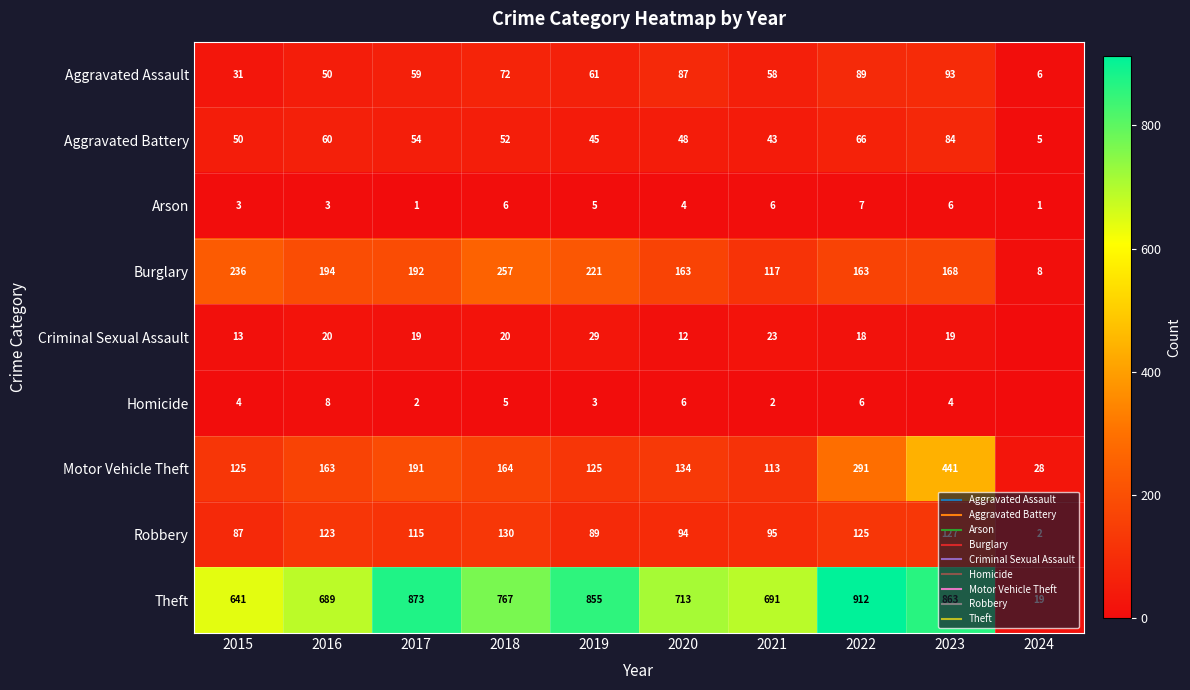

How many categories are shown in the chart?

10